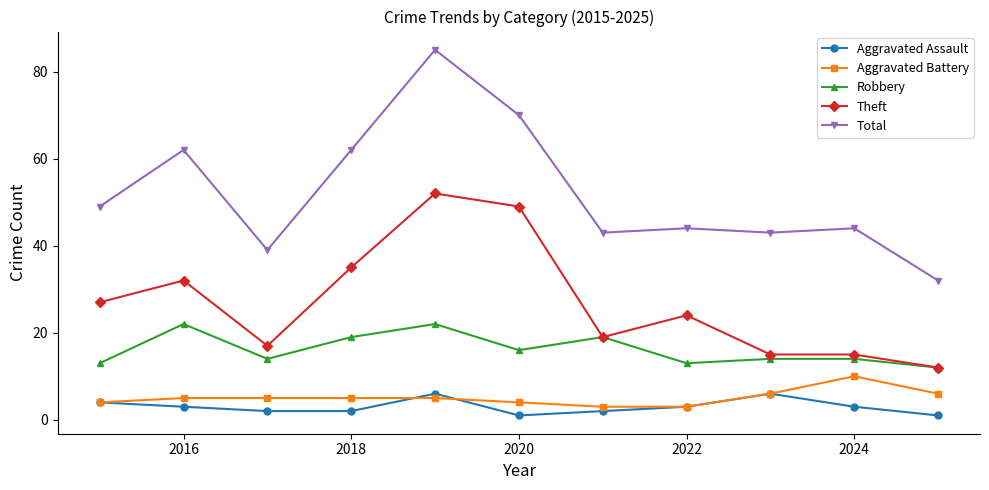

True or false: Total and Aggravated Battery cross at least once.

False